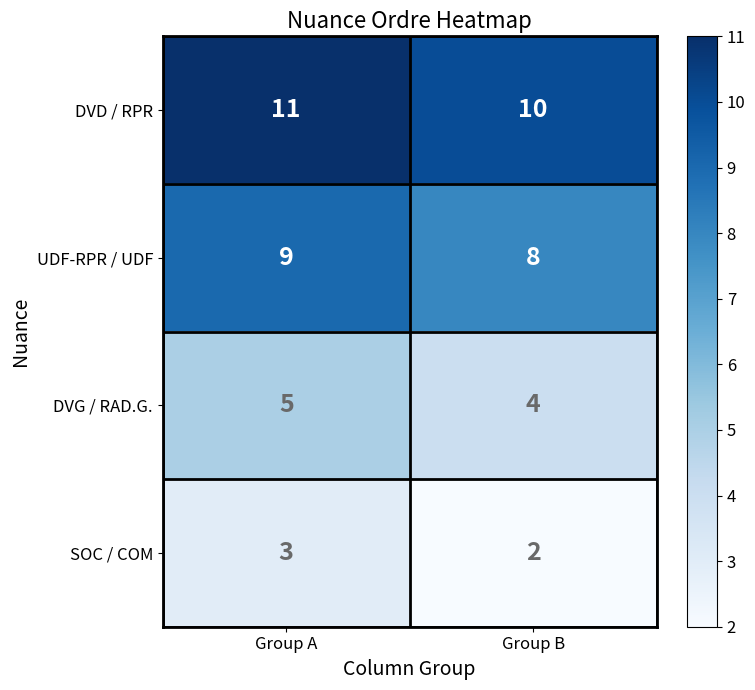

Reading left to right, list all the values displayed in this chart.

DVD / RPR: 11	10
UDF-RPR / UDF: 9	8
DVG / RAD.G.: 5	4
SOC / COM: 3	2